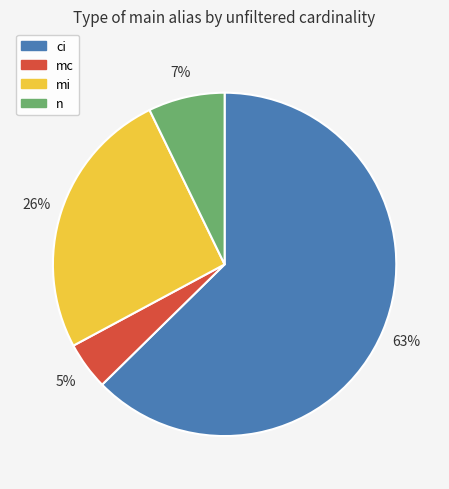

Which category has the smallest portion of the pie?

mc